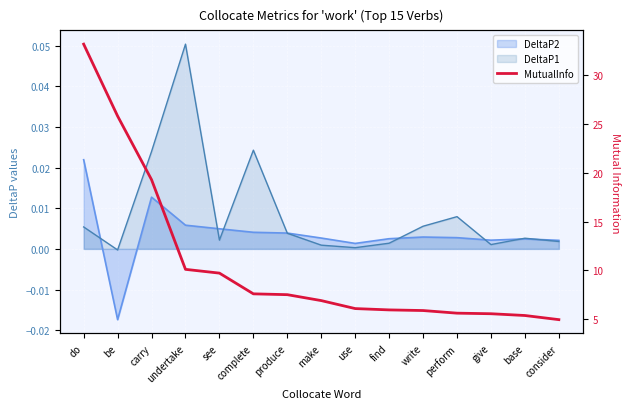

What is the difference between the second highest and minimum values?

20.9